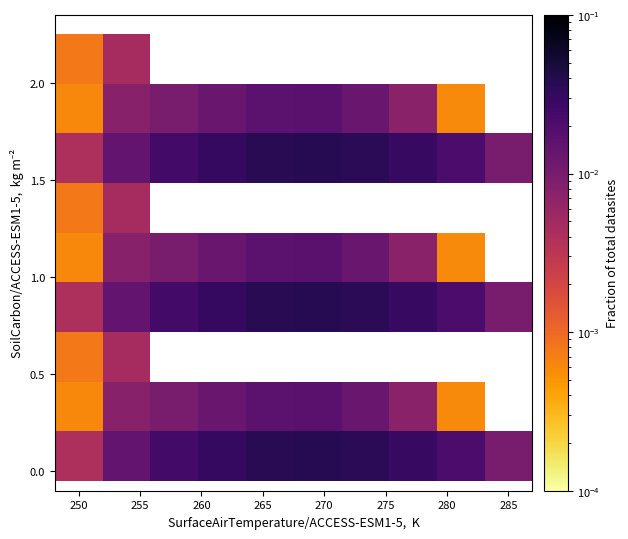

Count the number of categories in the chart.

10